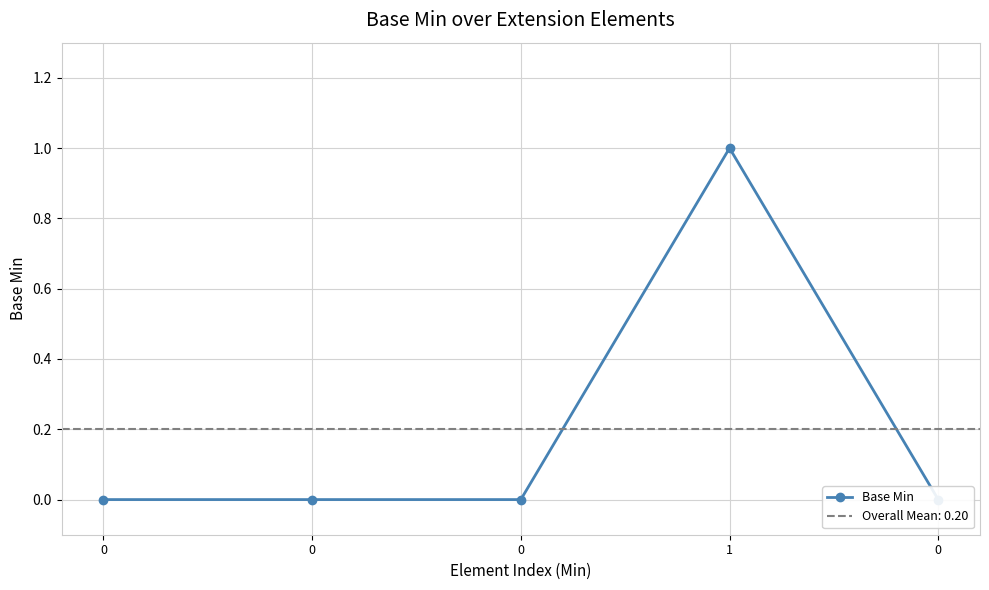

What is the sum of all values?

1